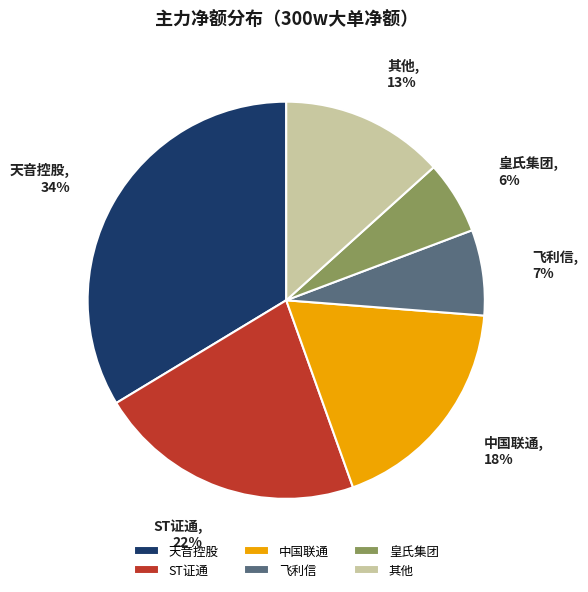

Rank the categories by value from highest to lowest.

天音控股, ST证通, 中国联通, 其他, 飞利信, 皇氏集团